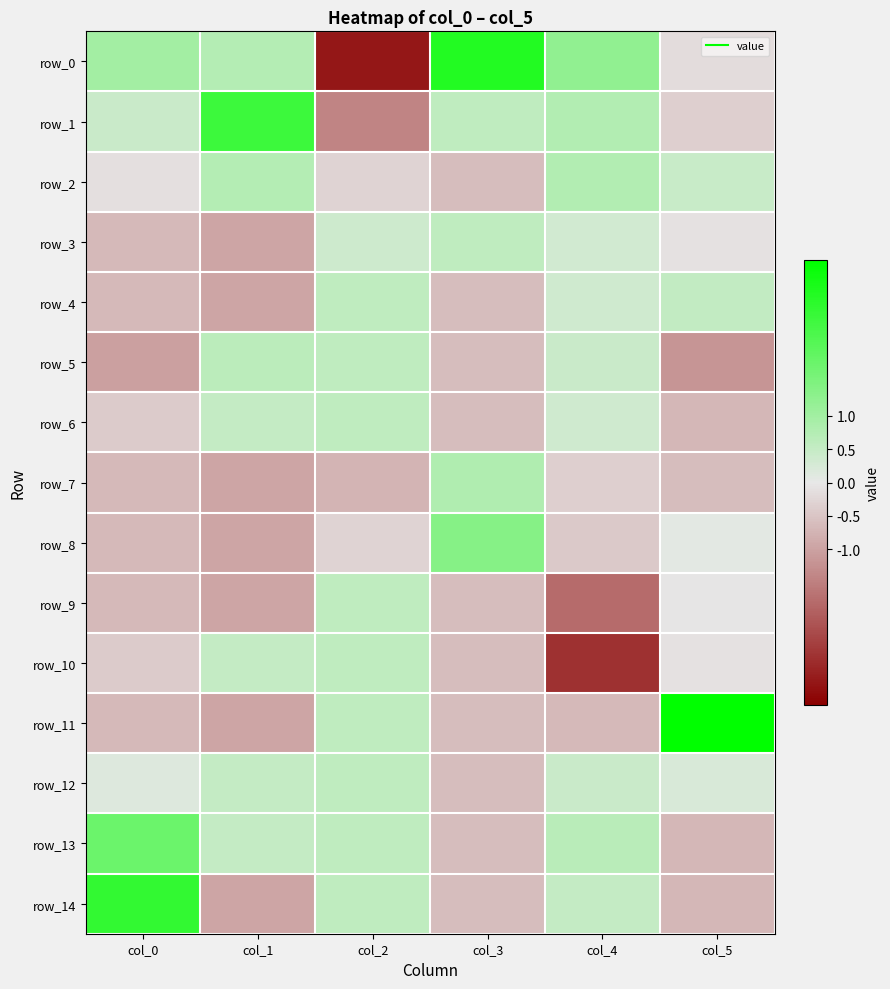

Rank the series at col_3 from highest to lowest value.

row_0, row_8, row_7, row_1, row_3, row_2, row_4, row_5, row_6, row_9, row_10, row_11, row_12, row_13, row_14